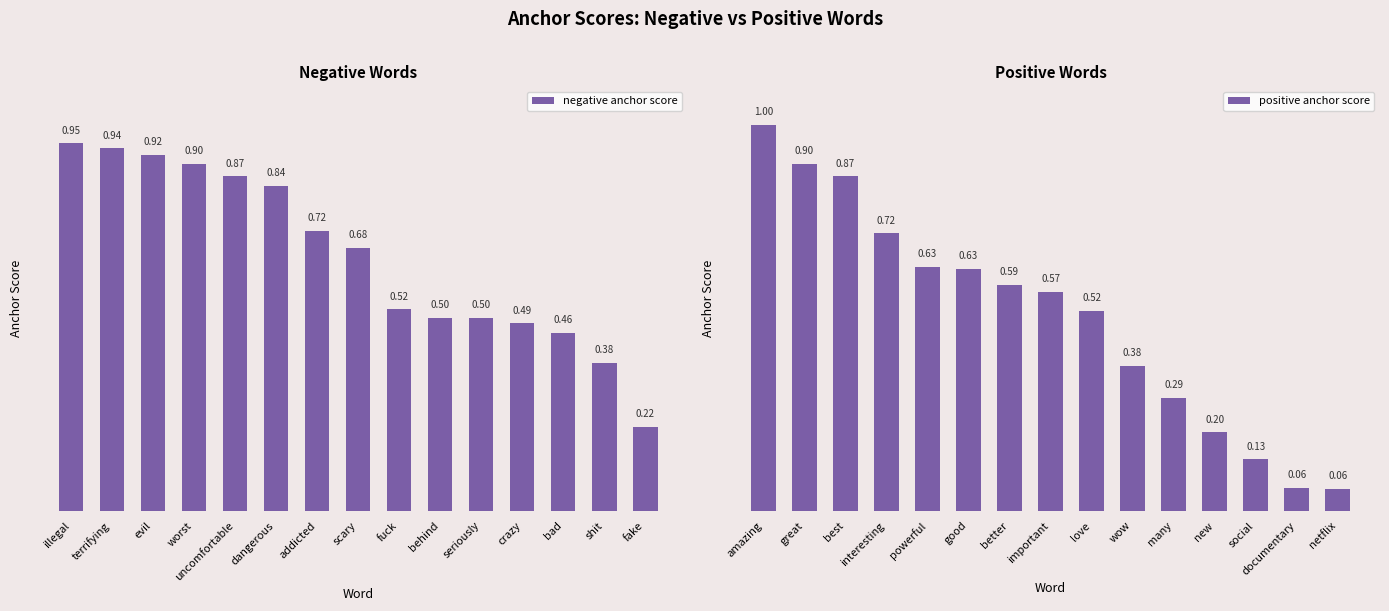

List the series in order of their peak value, highest first.

positive anchor score, negative anchor score